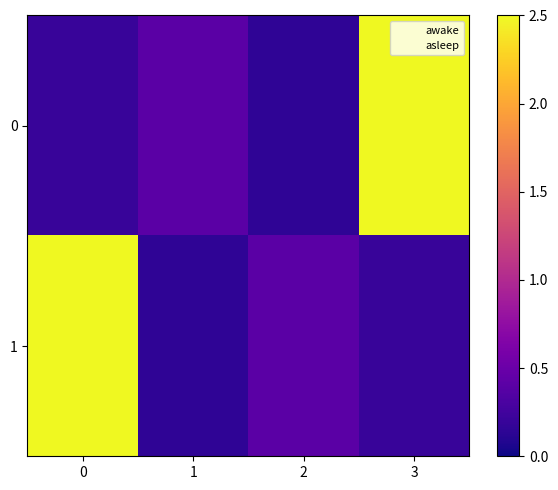

Reading left to right, transcribe all the data shown in this chart.

0: 0=0.2	1=0.4	2=0.2	3=2.5
1: 0=2.5	1=0.2	2=0.4	3=0.2